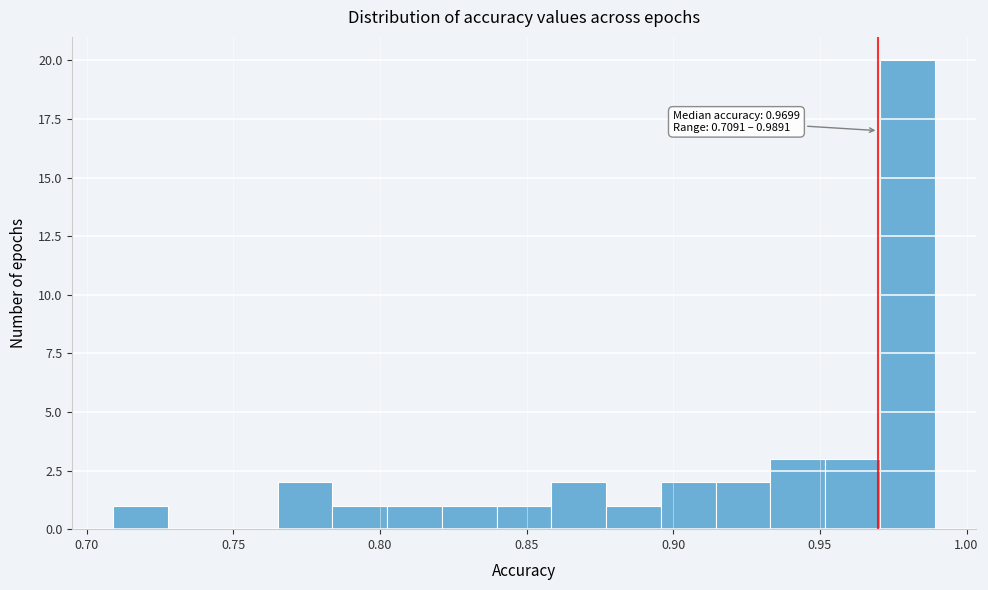

Read against the x-axis, roughly where is the centre of the tallest bar?

0.980